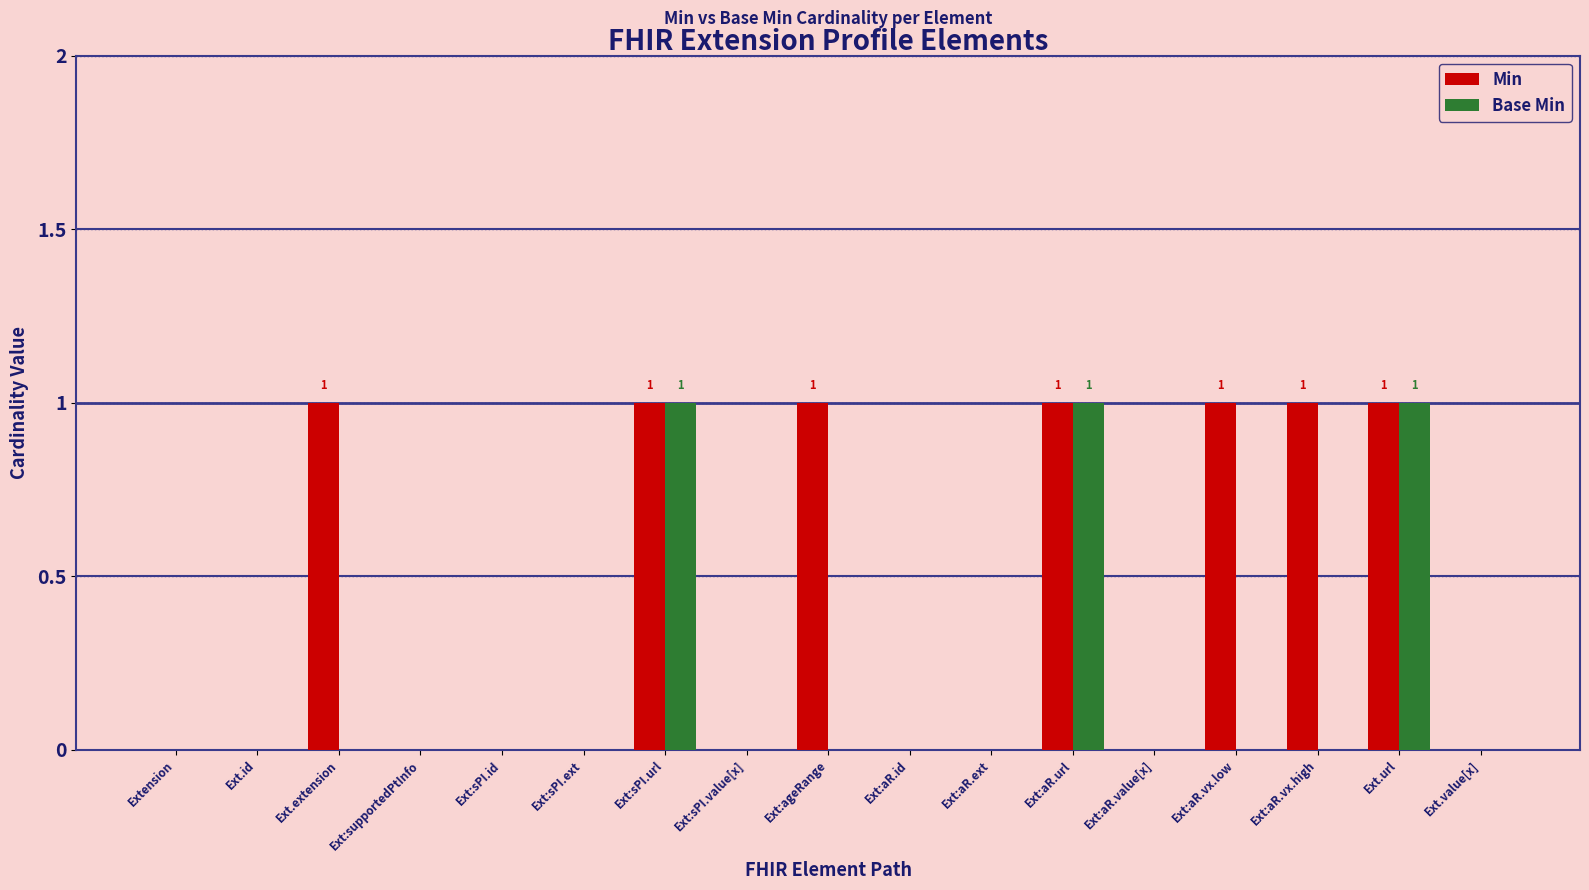

Count the number of data series in this chart.

2